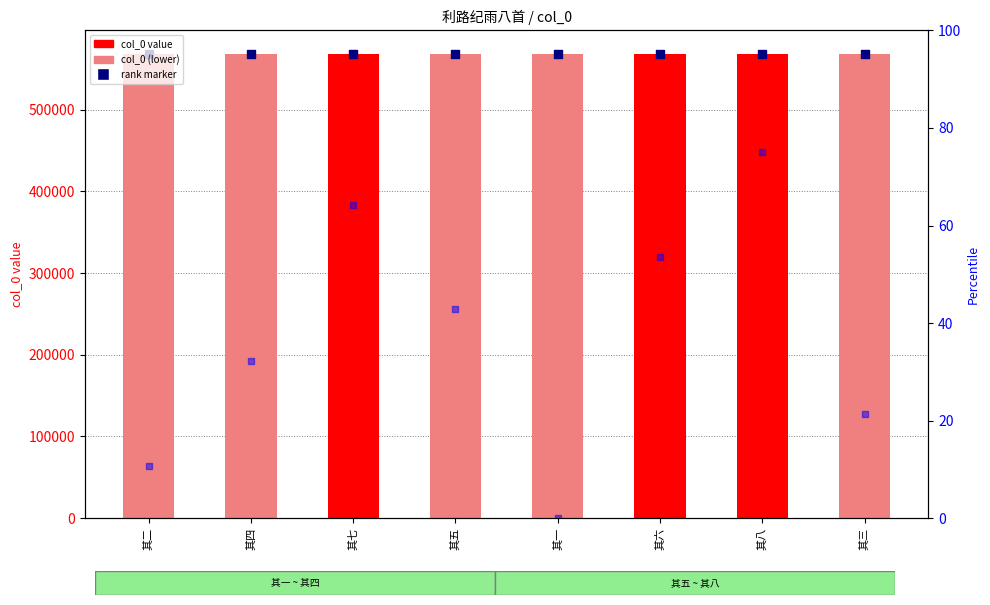

Which series contains the lowest Y value?

percentile rank